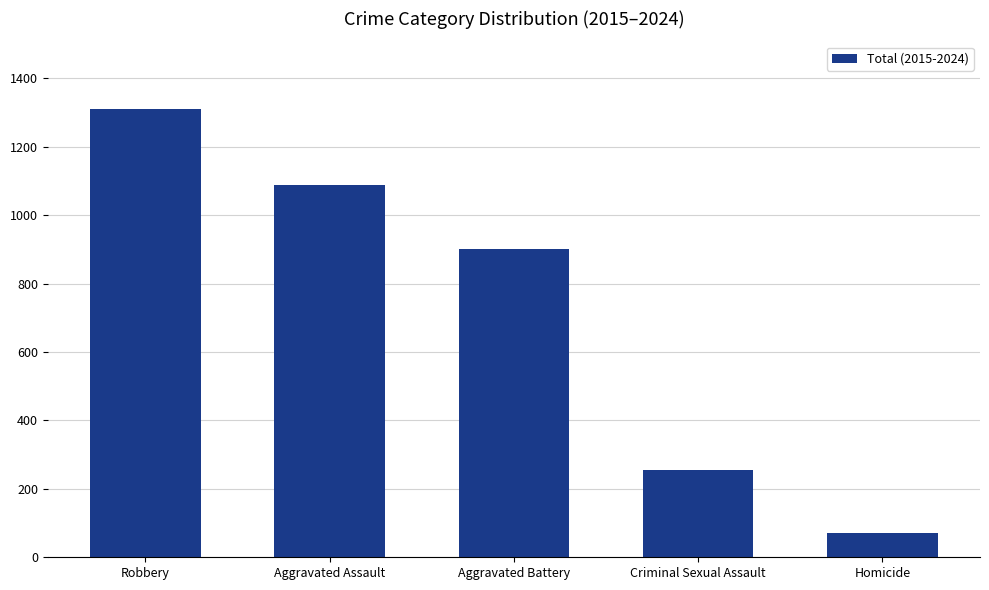

How many categories are shown in the chart?

5